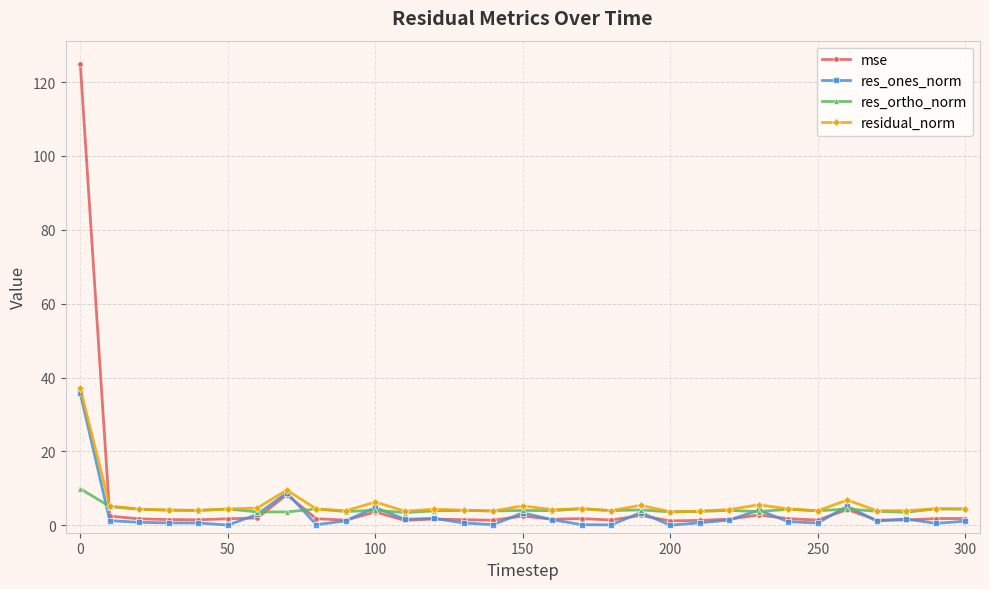

True or false: res_ortho_norm has more than 0 points higher than both neighbors.

True